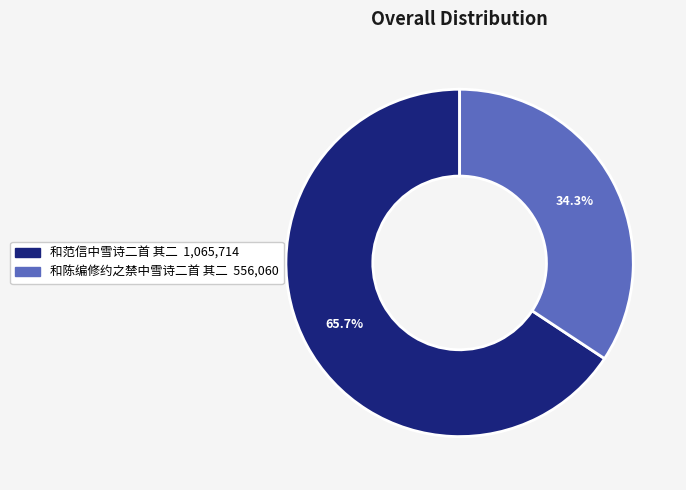

Rank the categories by value from lowest to highest.

和陈编修约之禁中雪诗二首 其二, 和范信中雪诗二首 其二